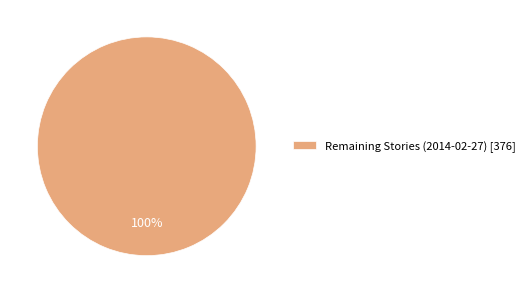

The Remaining Stories (2014-02-27) [376] slice represents 100% of the pie. True or false?

True